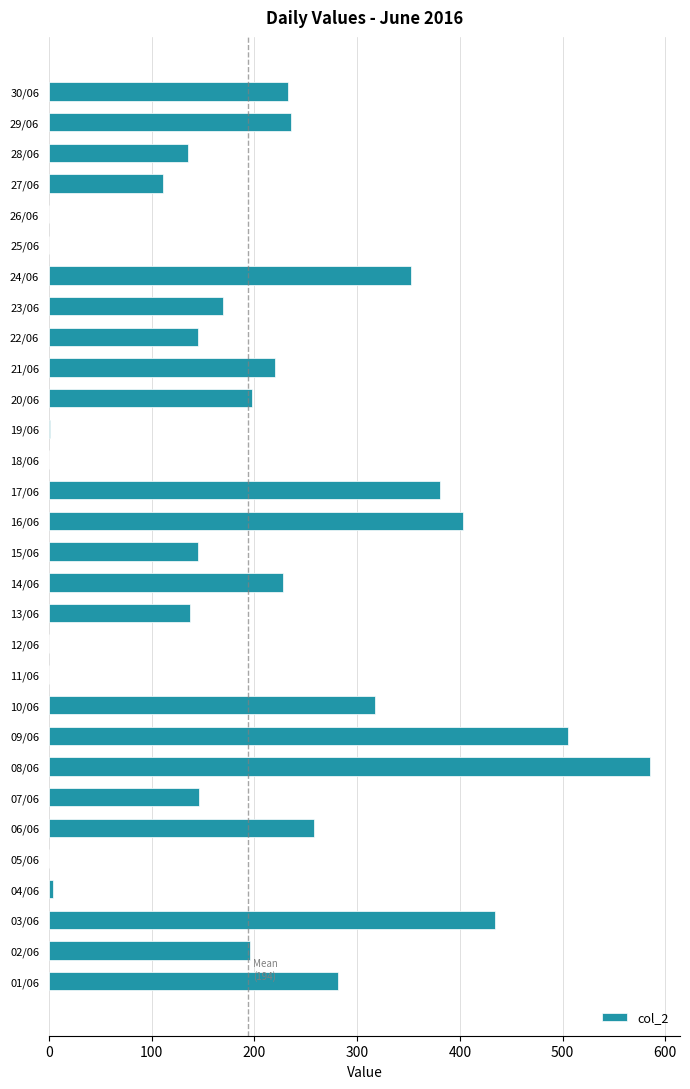

Which category has the highest value across all series?

08/06